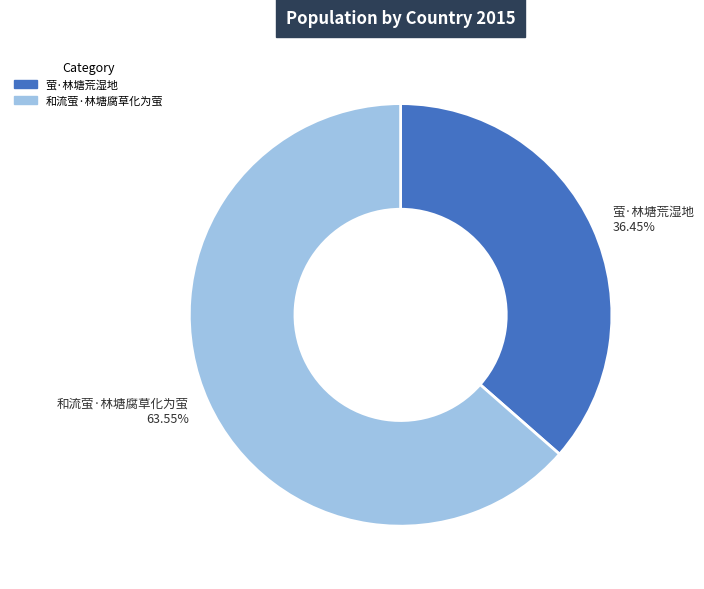

What is the ratio of the value at 萤·林塘荒湿地 to the value at 和流萤·林塘腐草化为萤?

0.6